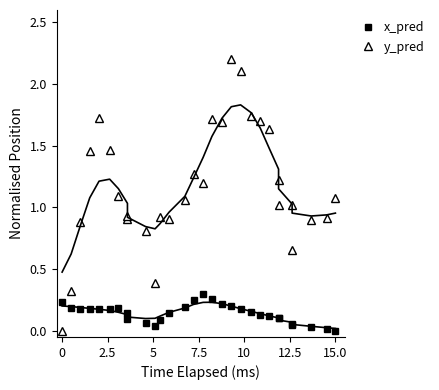

How many interior local peaks does the x_pred series have?

3